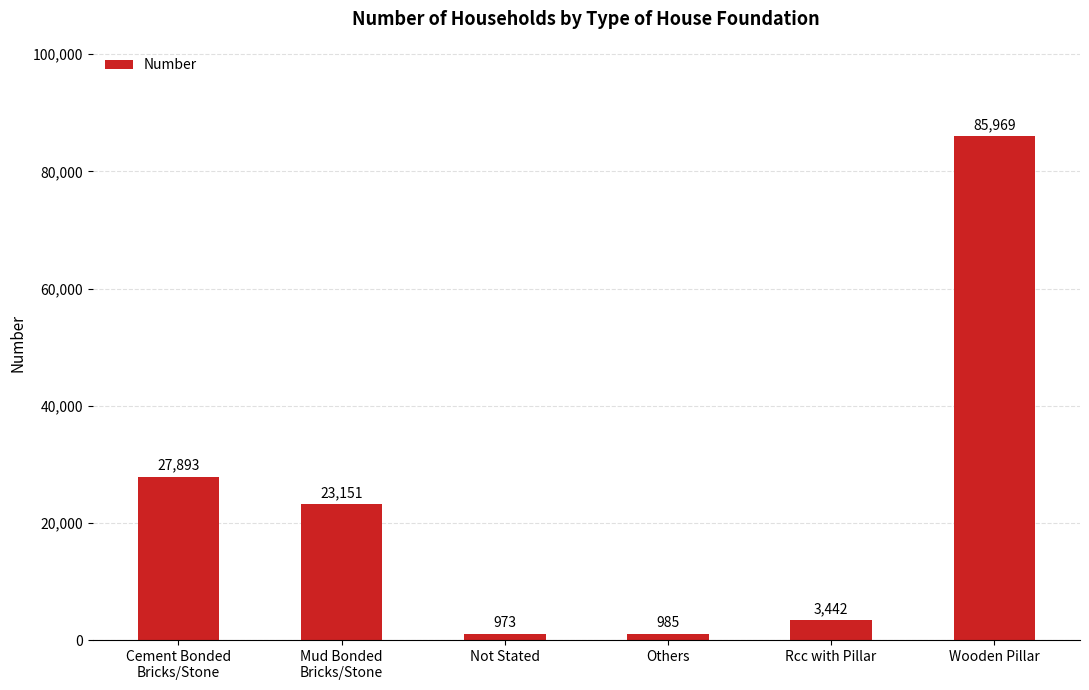

Reading left to right, what are all the values shown in this chart?

27893	23151	973	985	3442	85969